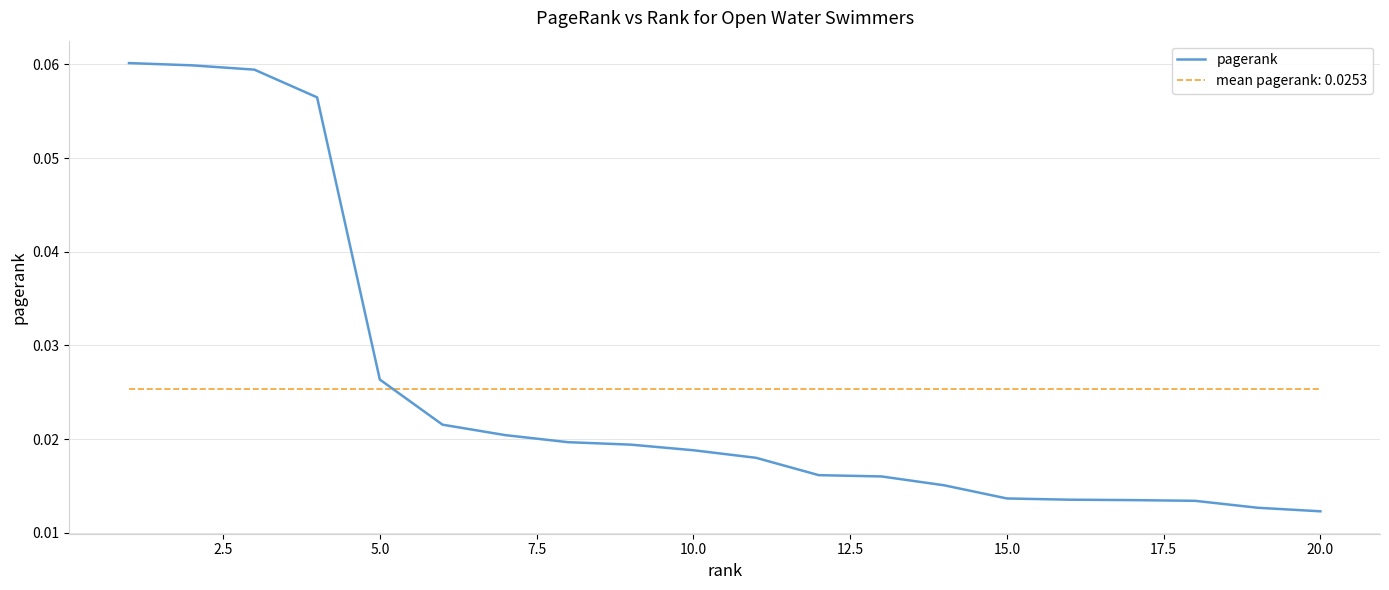

True or false: pagerank and mean pagerank: 0.0253 cross at least once.

True